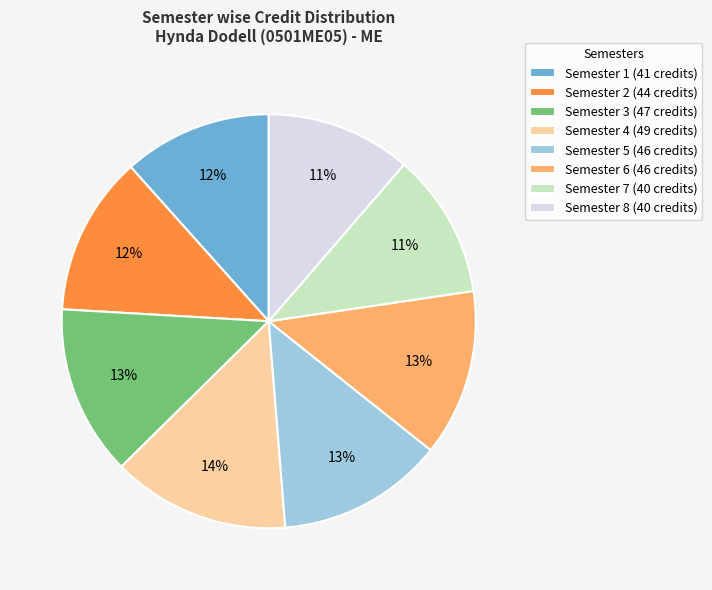

To the nearest percent, what is the difference between the Semester 8 and Semester 3 slice percentages?

2%